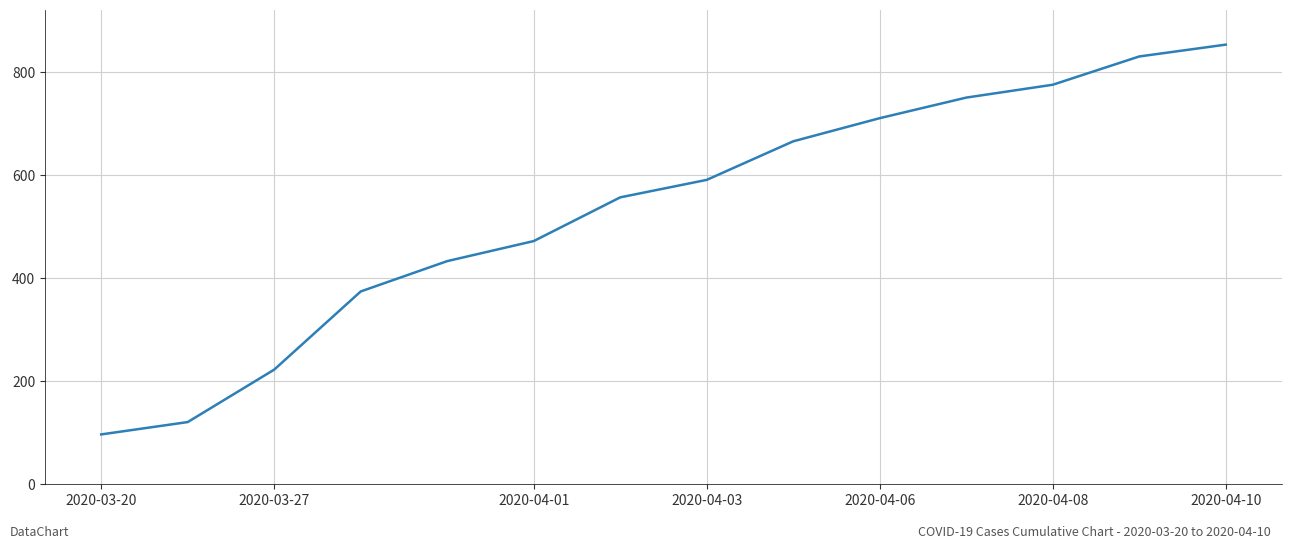

True or false: there are more than 2 points higher than both neighbors.

False